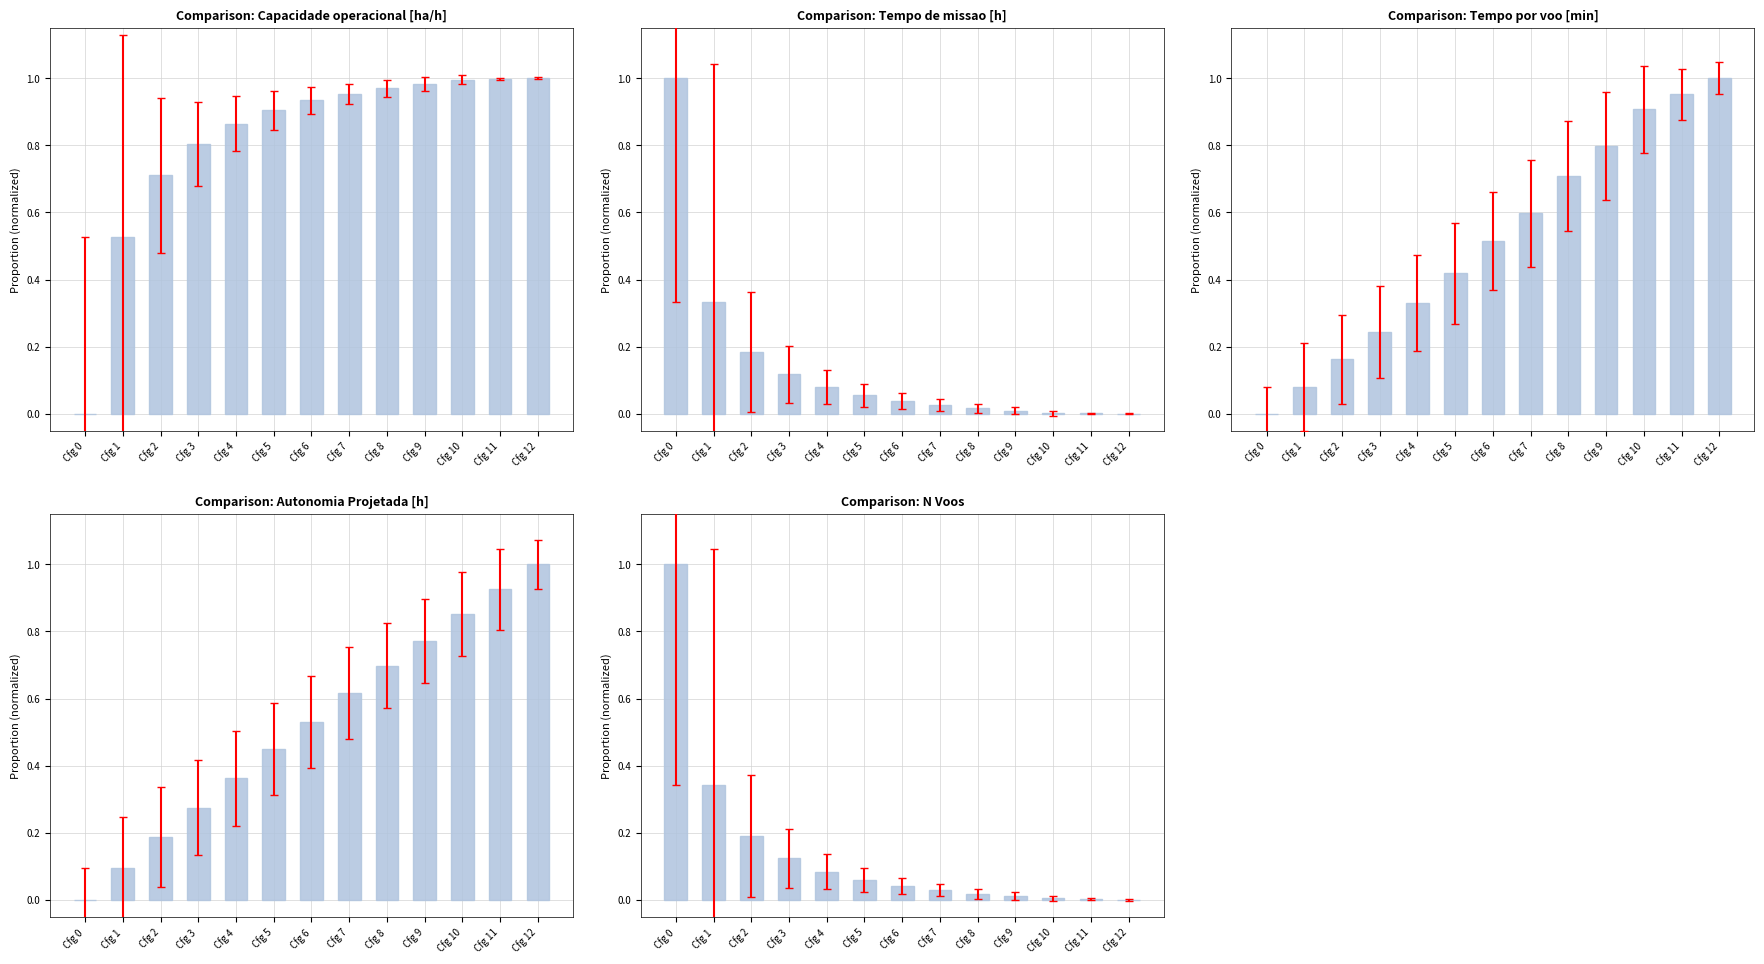

Reading left to right, what are all the values shown in this chart?

Capacidade operacional [ha/h]: 0.0	0.5	0.7	0.8	0.9	0.9	0.9	1.0	1.0	1.0	1.0	1.0	1.0
Tempo de missao [h]: 1.0	0.3	0.2	0.1	0.1	0.1	0.0	0.0	0.0	0.0	0.0	0.0	0.0
Tempo por voo [min]: 0.0	0.1	0.2	0.2	0.3	0.4	0.5	0.6	0.7	0.8	0.9	1.0	1.0
Autonomia Projetada [h]: 0.0	0.1	0.2	0.3	0.4	0.4	0.5	0.6	0.7	0.8	0.9	0.9	1.0
N Voos: 1.0	0.3	0.2	0.1	0.1	0.1	0.0	0.0	0.0	0.0	0.0	0.0	0.0
MTOW [kg]: 0.0	0.1	0.2	0.2	0.3	0.4	0.5	0.6	0.7	0.7	0.8	0.9	1.0